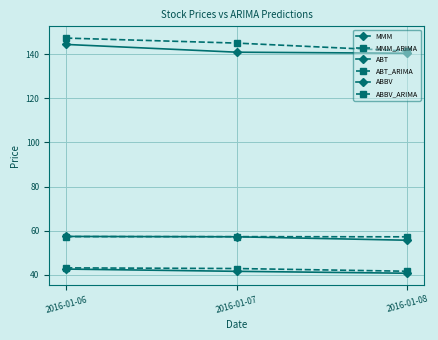

Does the chart have visible grid lines?

Yes